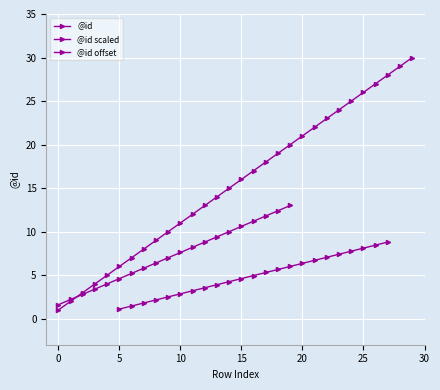

What is the average value?

16